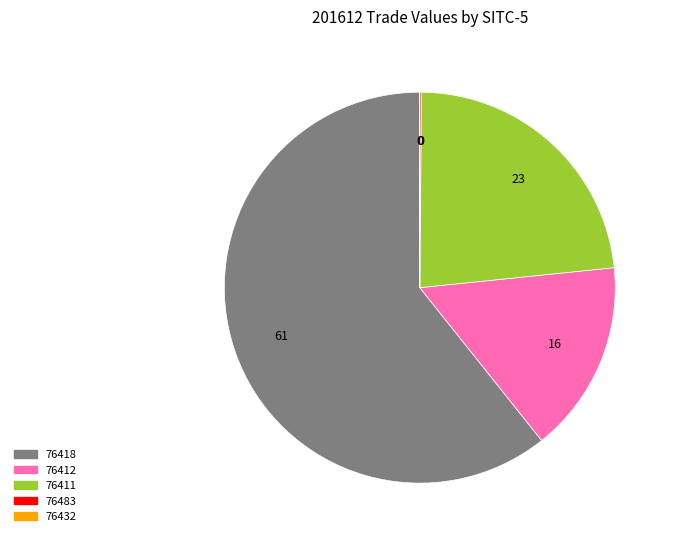

What is the largest slice in the pie chart?

76418